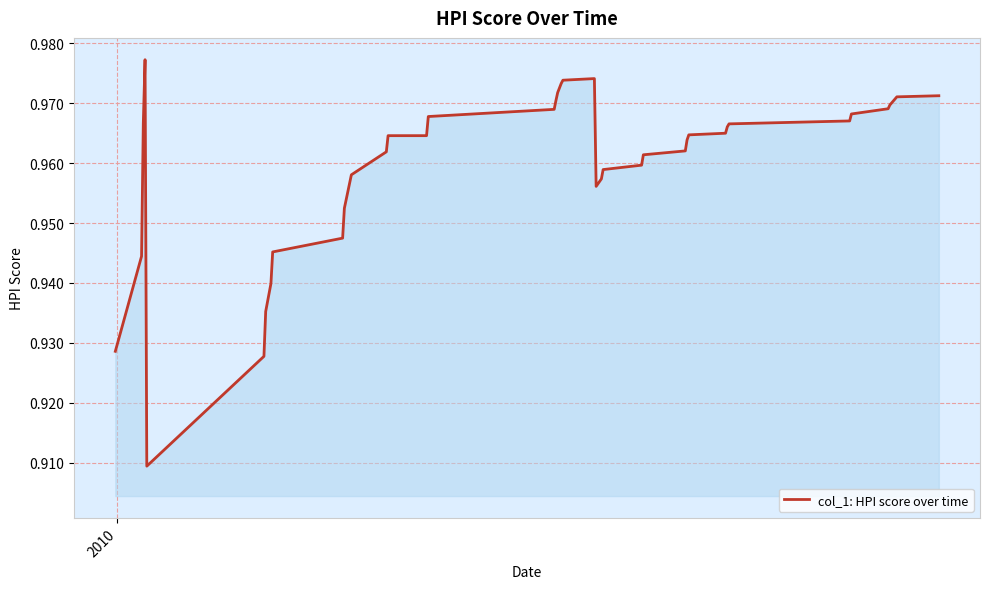

Reading right to left, extract all data points from this chart.

1.0	1.0	1.0	1.0	1.0	1.0	1.0	1.0	1.0	1.0	1.0	1.0	1.0	1.0	1.0	1.0	1.0	1.0	1.0	1.0	1.0	1.0	1.0	1.0	1.0	1.0	1.0	1.0	1.0	0.9	0.9	0.9	0.9	0.9	0.9	1.0	1.0	0.9	0.9